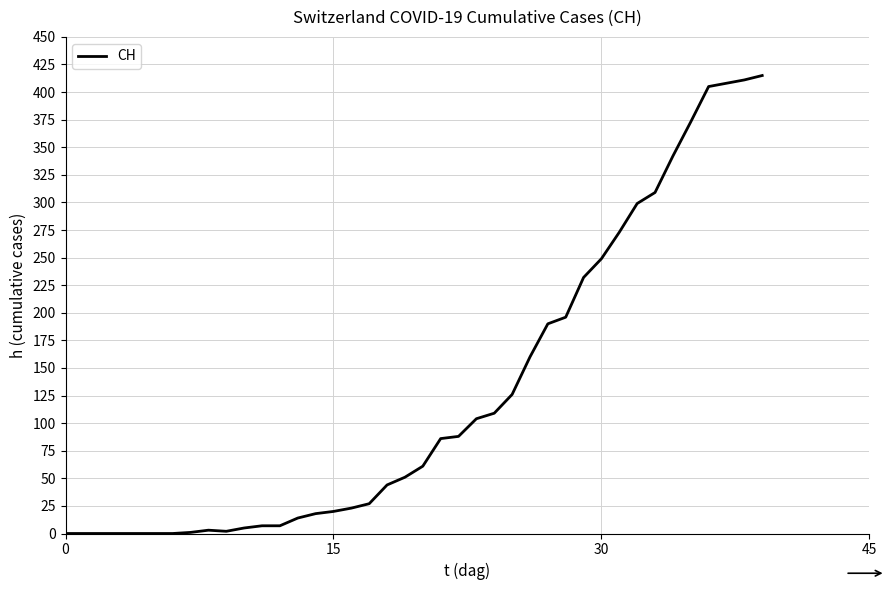

What is the sum of all values?

5058